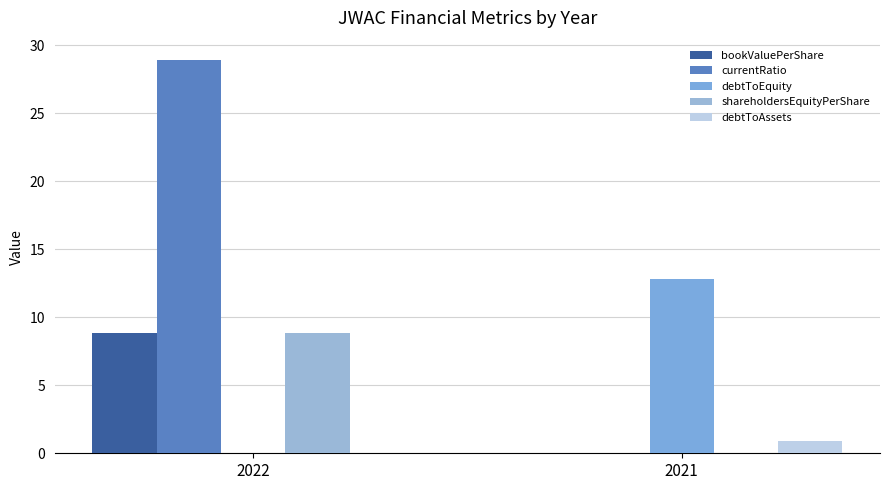

What is the value of the currentRatio bar at the 1st from the left?

28.9